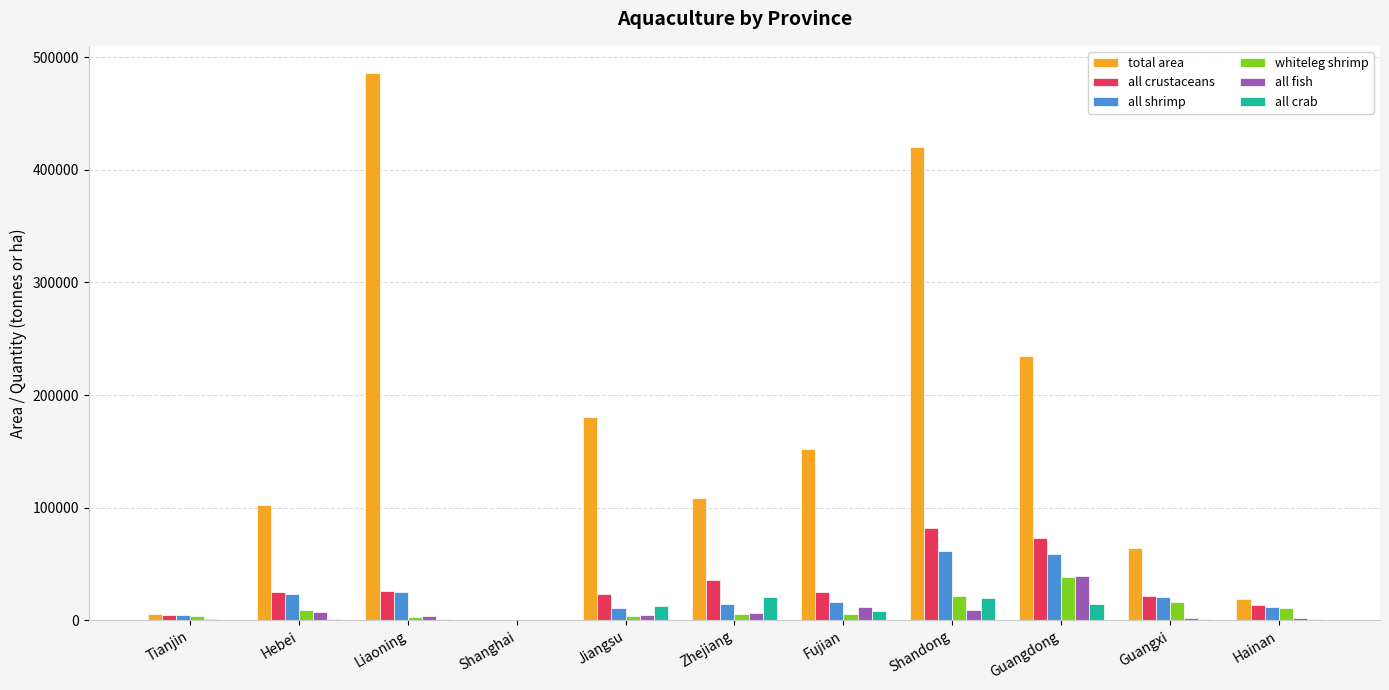

The all crab series shows 14533 at Guangdong. True or false?

True